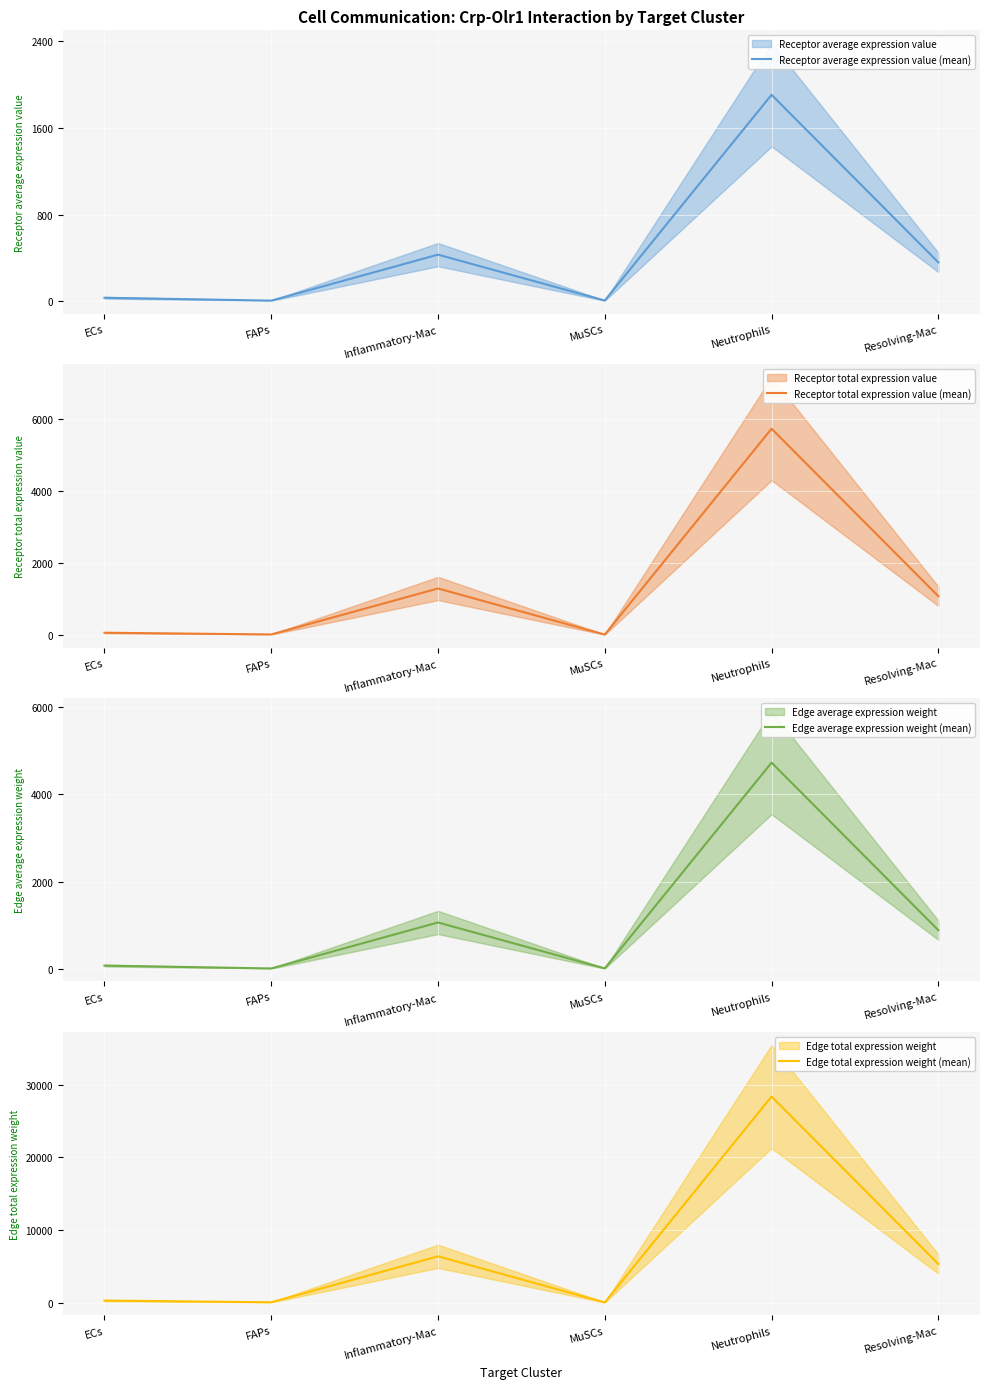

Rank the categories by Edge average expression weight (mean) value from lowest to highest.

FAPs, MuSCs, ECs, Resolving-Mac, Inflammatory-Mac, Neutrophils